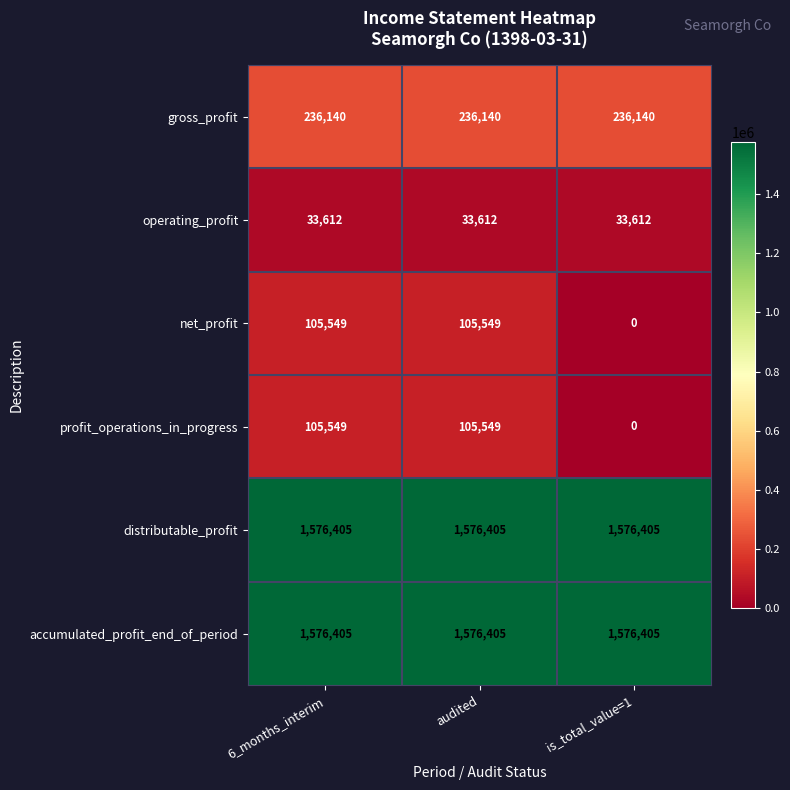

At how many categories does at least one series exceed 219712?

3